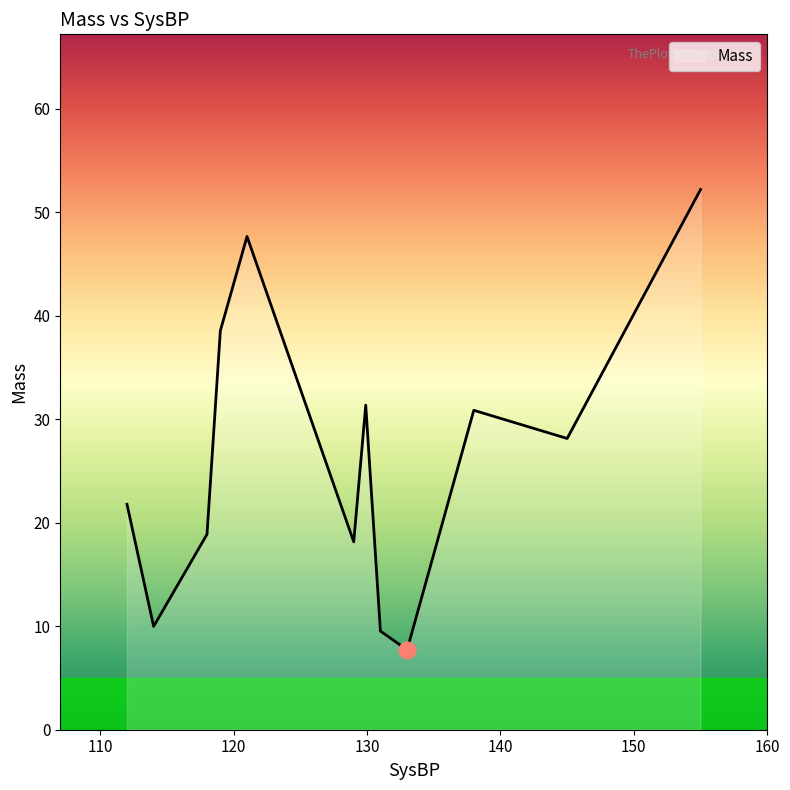

What is the difference between the maximum and minimum values?

44.5